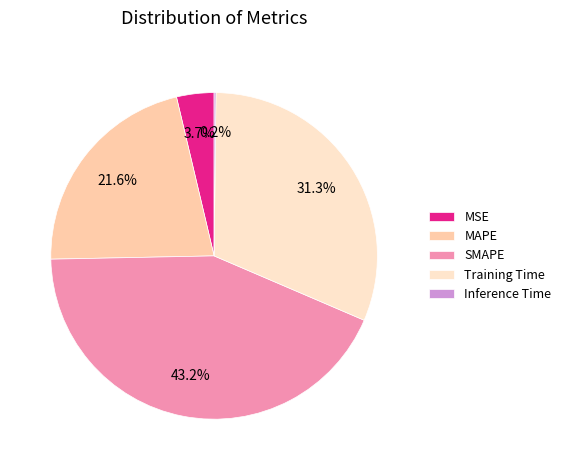

Does any single category account for the majority?

No